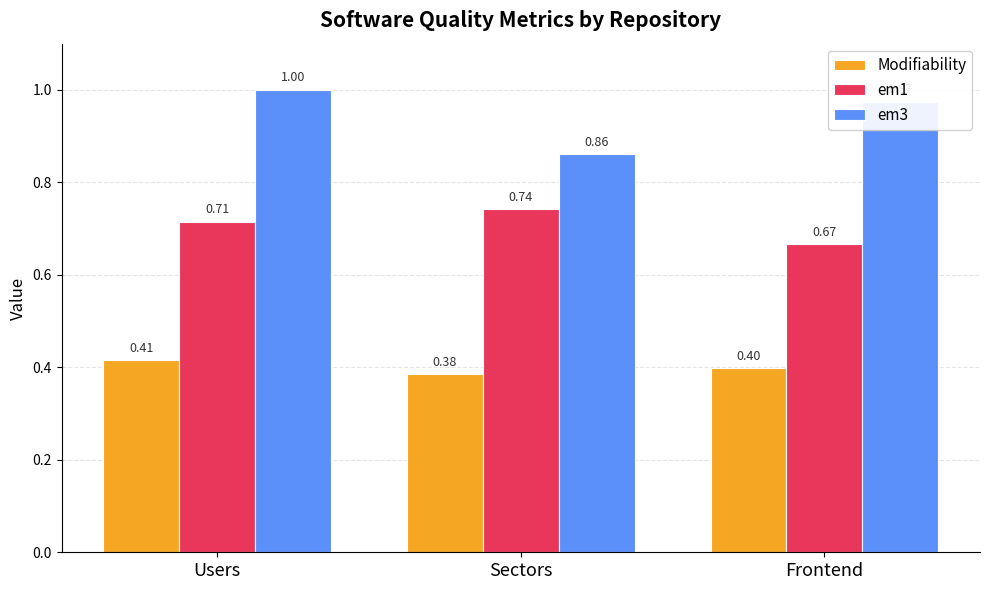

List the labels in order of em3 value, largest first.

Users, Frontend, Sectors